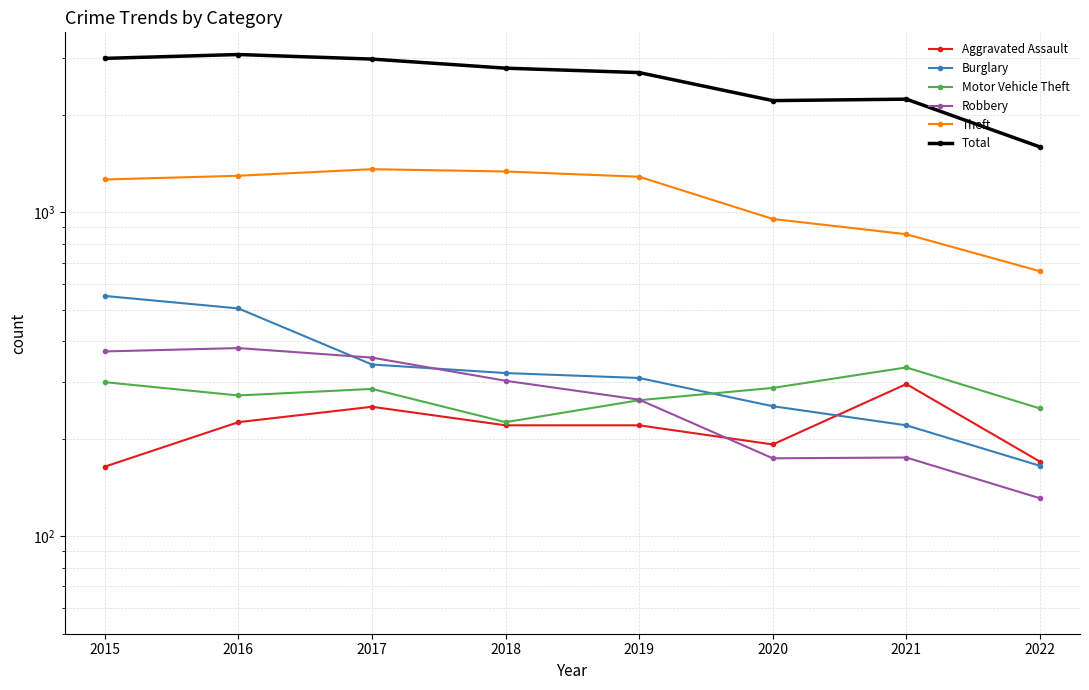

What is the sum of all Burglary values?

2660